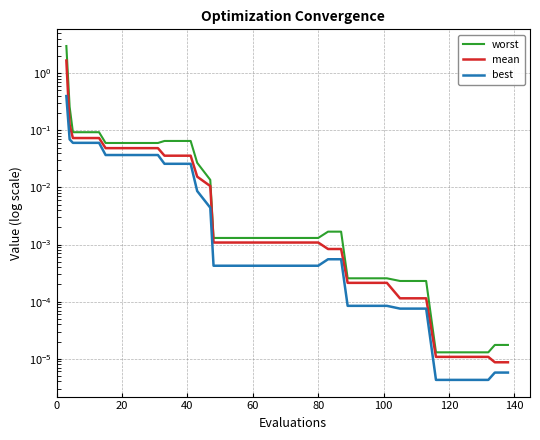

The worst series shows 0.0 at 25. True or false?

False